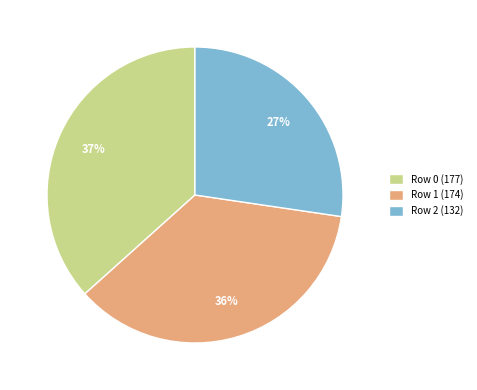

To the nearest percent, what is the combined percentage of Row 2 (132) and Row 0 (177)?

64%